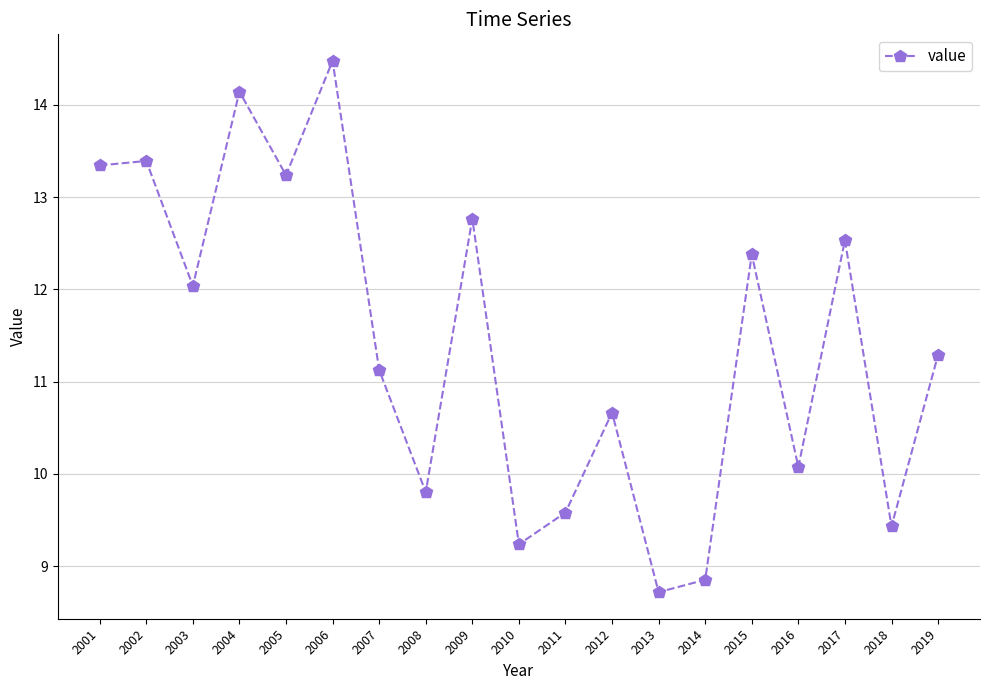

How many values are below 11?

8